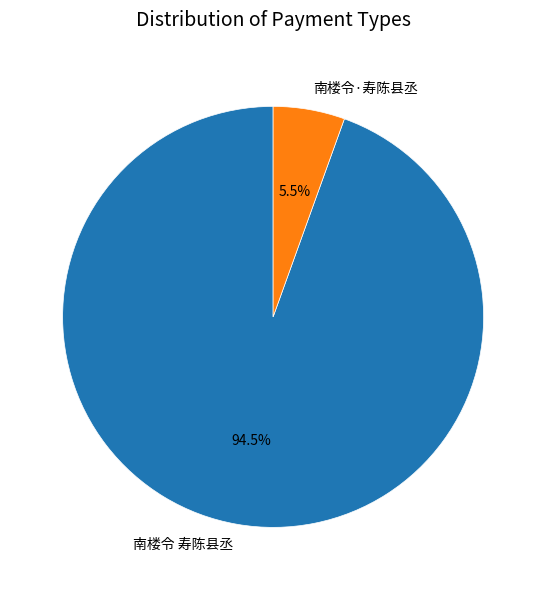

Which slice is the smallest?

南楼令·寿陈县丞